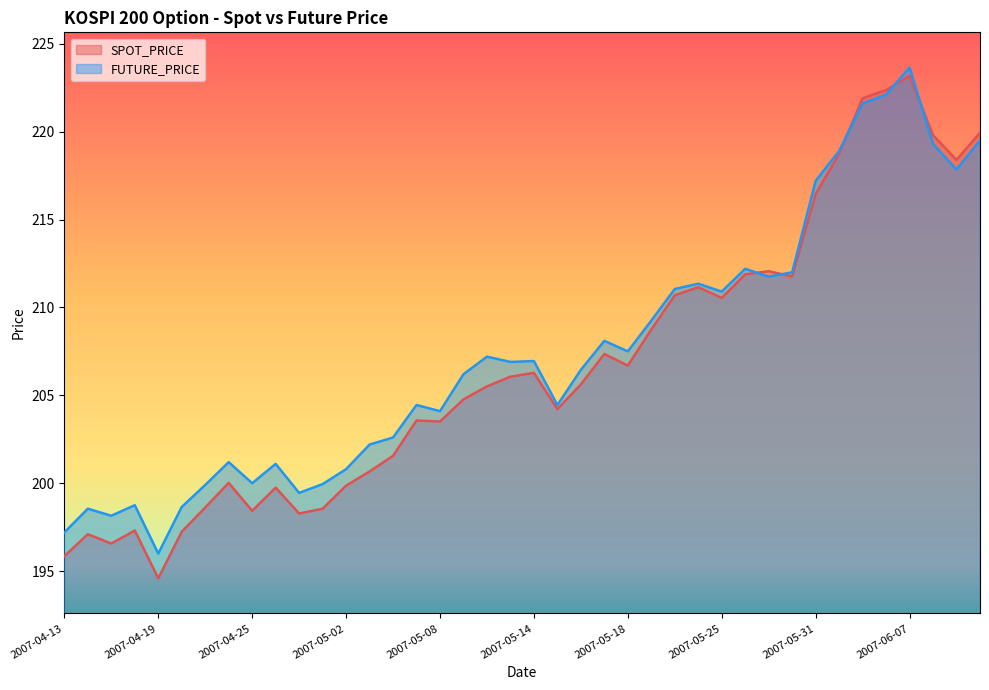

True or false: FUTURE_PRICE has a value of 198.2 at 2007-04-17.

True